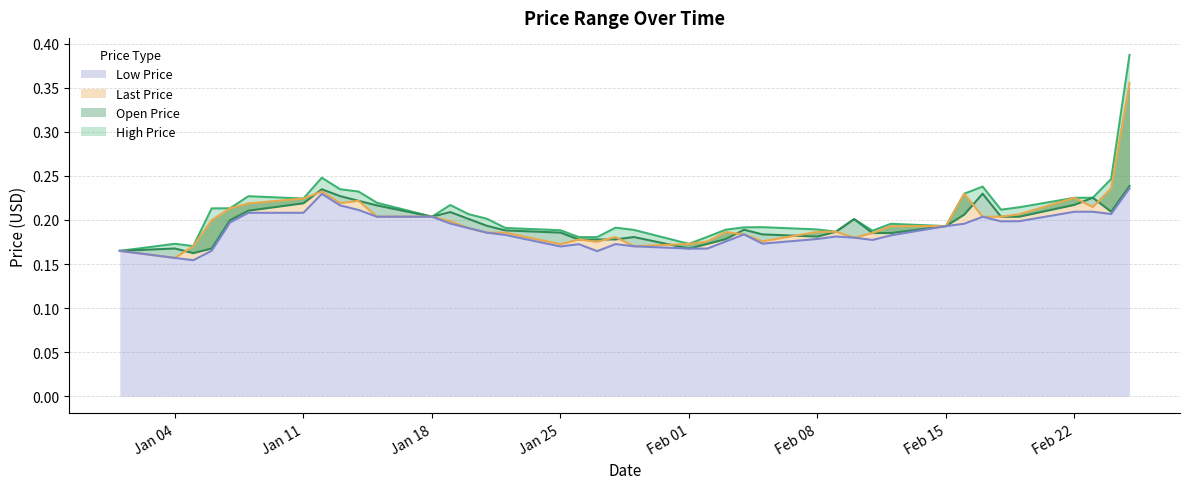

True or false: Low Price has a value of 0.1 at 2021-02-10.

False